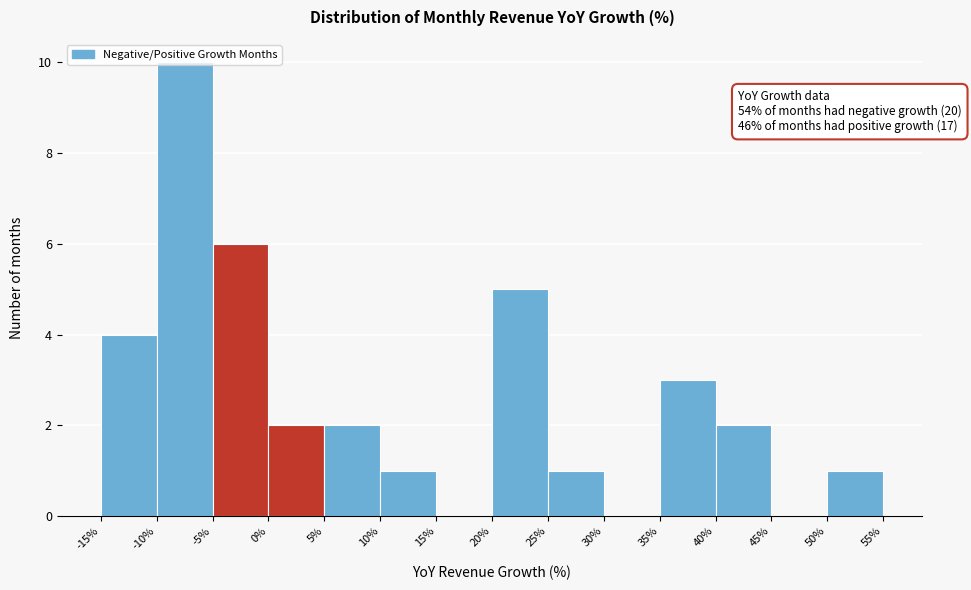

Which range on the x-axis has the tallest bar?

-10% to -5%